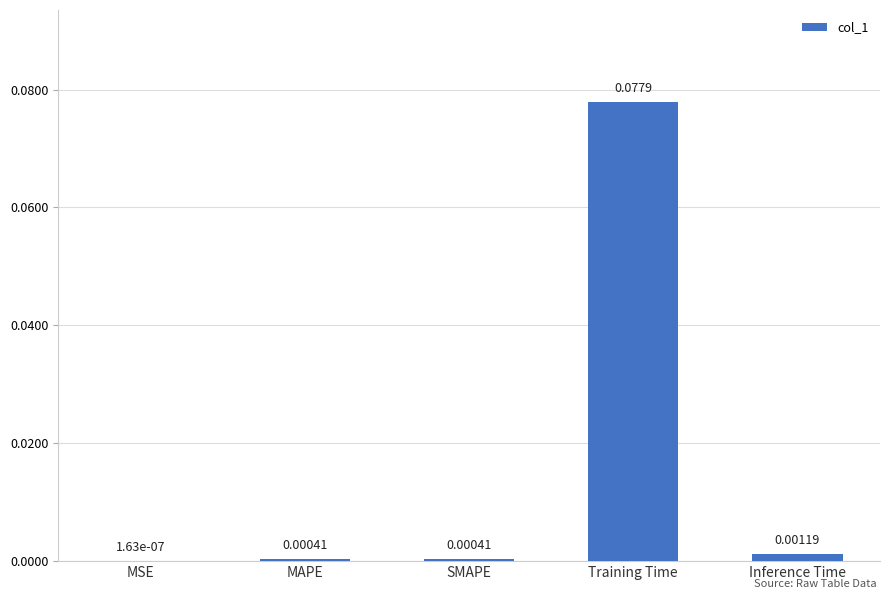

Between SMAPE and Training Time, which is larger?

Training Time